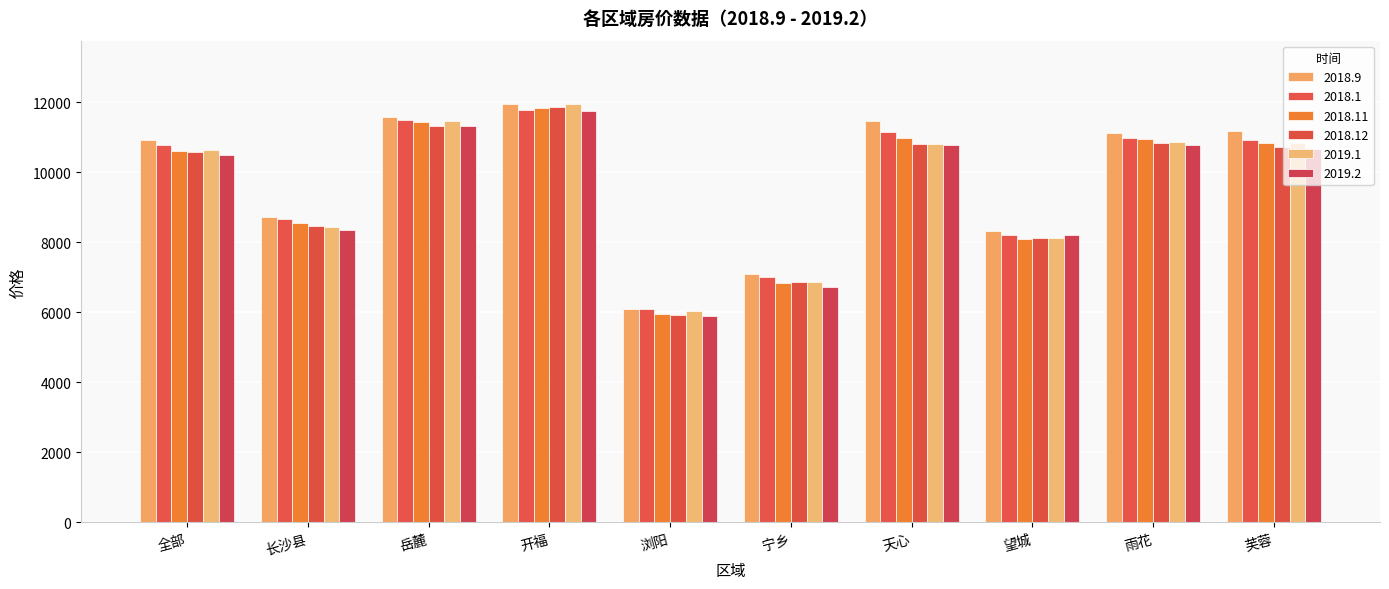

Does the chart contain stacked bars?

No